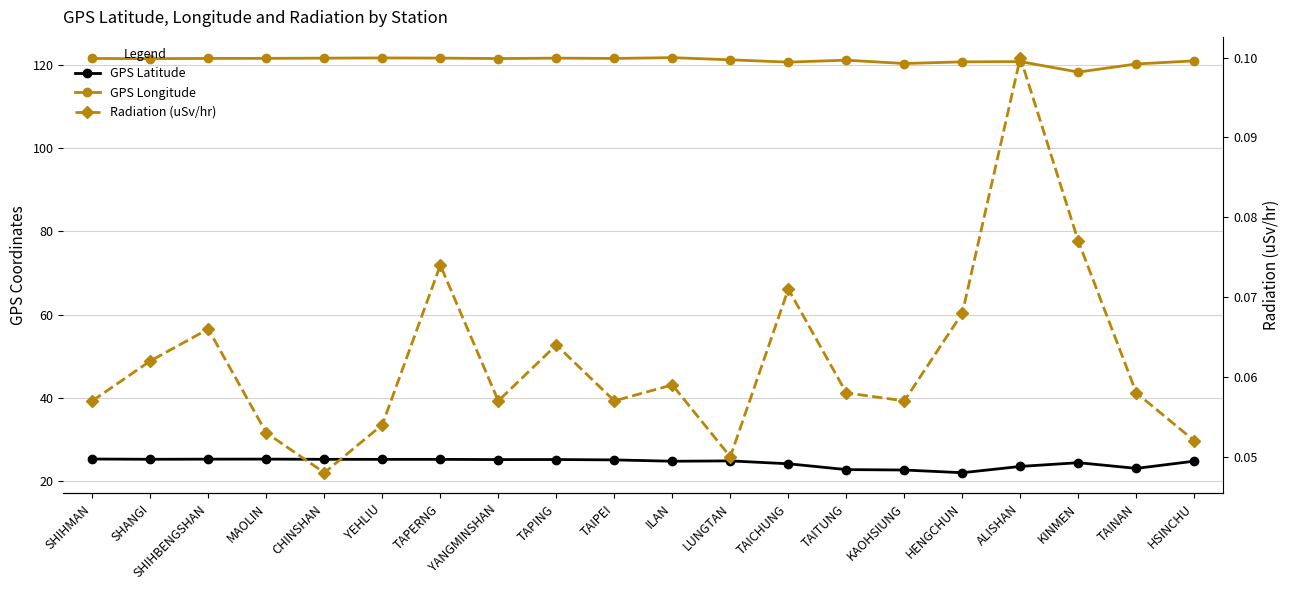

Reading right to left, list all the values displayed in this chart.

GPS Latitude: HSINCHU=24.8	TAINAN=23.0	KINMEN=24.4	ALISHAN=23.5	HENGCHUN=22.0	KAOHSIUNG=22.6	TAITUNG=22.8	TAICHUNG=24.1	LUNGTAN=24.8	ILAN=24.8	TAIPEI=25.1	TAPING=25.2	YANGMINSHAN=25.2	TAPERNG=25.2	YEHLIU=25.2	CHINSHAN=25.2	MAOLIN=25.3	SHIHBENGSHAN=25.3	SHANGI=25.2	SHIHMAN=25.3
GPS Longitude: HSINCHU=121.0	TAINAN=120.2	KINMEN=118.3	ALISHAN=120.8	HENGCHUN=120.8	KAOHSIUNG=120.3	TAITUNG=121.2	TAICHUNG=120.7	LUNGTAN=121.2	ILAN=121.8	TAIPEI=121.6	TAPING=121.6	YANGMINSHAN=121.5	TAPERNG=121.7	YEHLIU=121.7	CHINSHAN=121.6	MAOLIN=121.6	SHIHBENGSHAN=121.6	SHANGI=121.5	SHIHMAN=121.6
Radiation (uSv/hr): HSINCHU=0.1	TAINAN=0.1	KINMEN=0.1	ALISHAN=0.1	HENGCHUN=0.1	KAOHSIUNG=0.1	TAITUNG=0.1	TAICHUNG=0.1	LUNGTAN=0.1	ILAN=0.1	TAIPEI=0.1	TAPING=0.1	YANGMINSHAN=0.1	TAPERNG=0.1	YEHLIU=0.1	CHINSHAN=0.0	MAOLIN=0.1	SHIHBENGSHAN=0.1	SHANGI=0.1	SHIHMAN=0.1